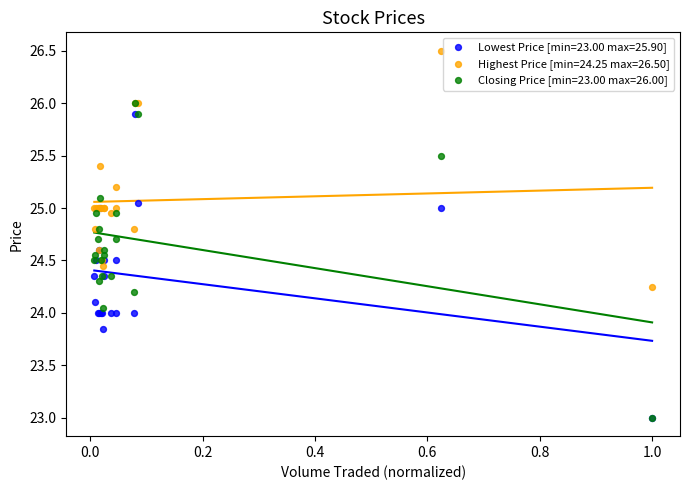

What are all the series names shown in the legend?

Lowest Price [min=23.00 max=25.90], Highest Price [min=24.25 max=26.50], Closing Price [min=23.00 max=26.00]